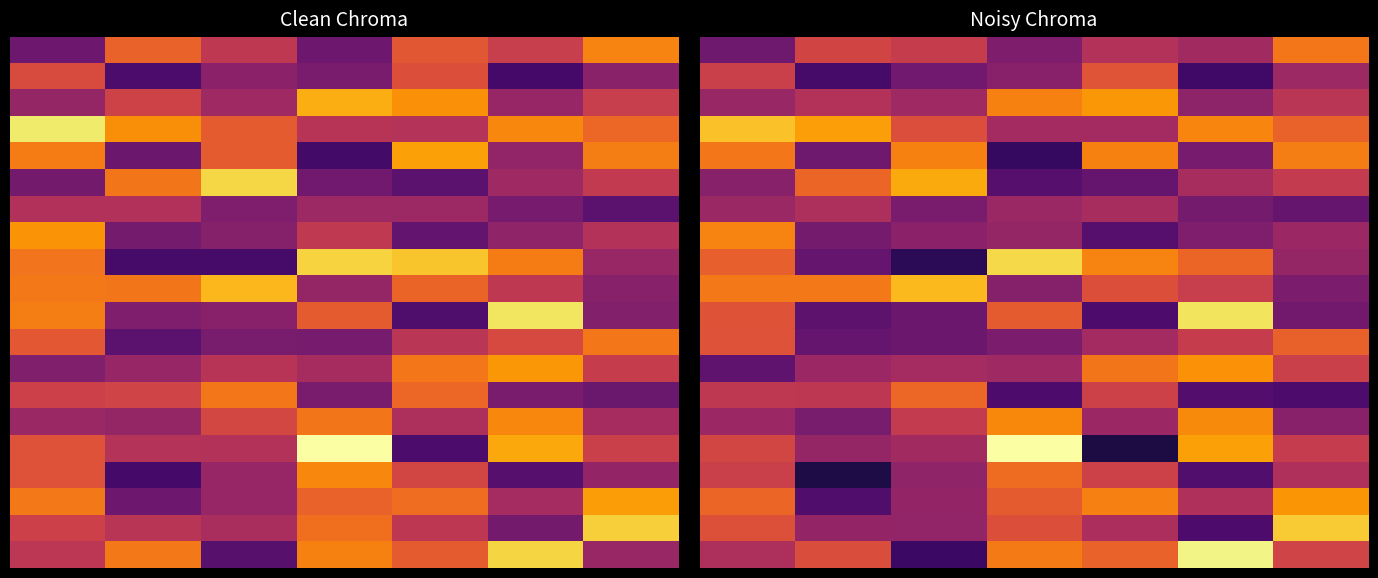

Which category has the lowest value across all series?

4